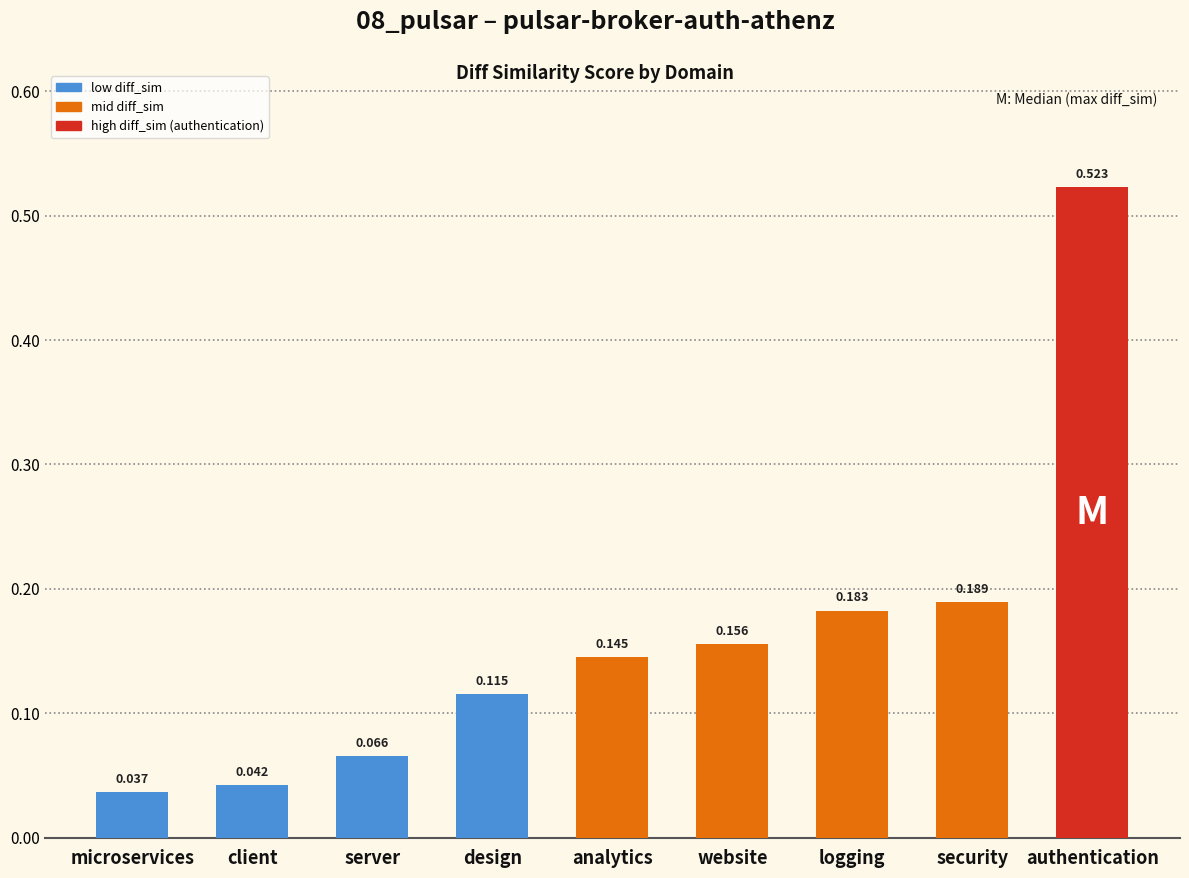

What position from the left is microservices?

1